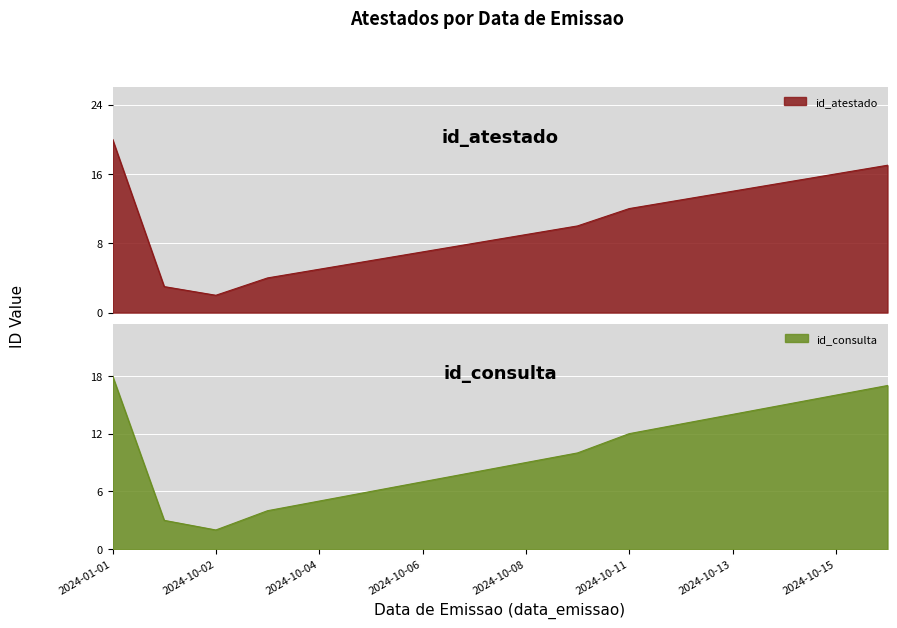

Which category has the highest value in the id_consulta series?

2024-01-01